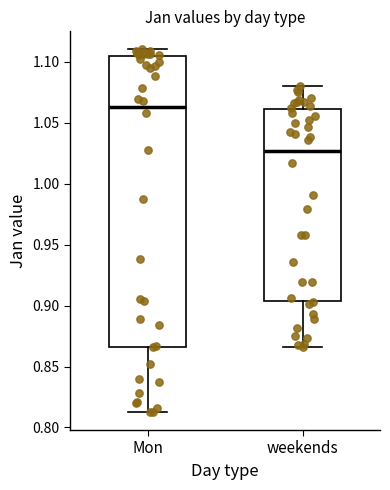

Which box is the tallest, from its lower edge to its upper edge?

Mon